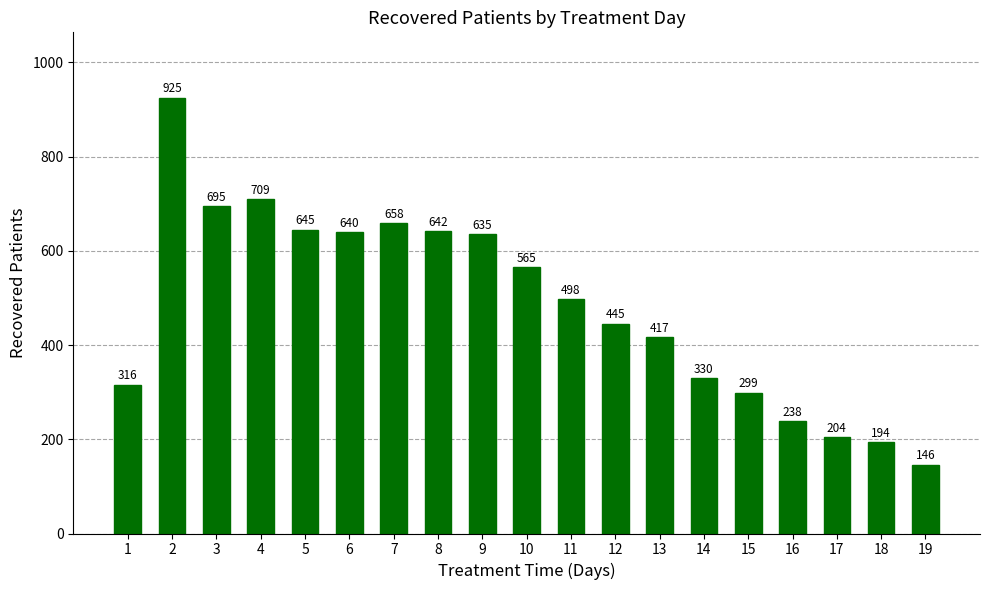

Which label corresponds to the largest value in the chart?

2